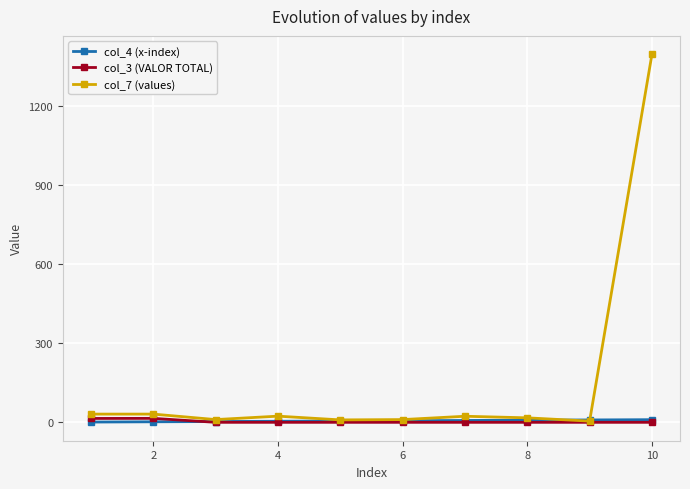

What are all the series names shown in the legend?

col_4 (x-index), col_3 (VALOR TOTAL), col_7 (values)